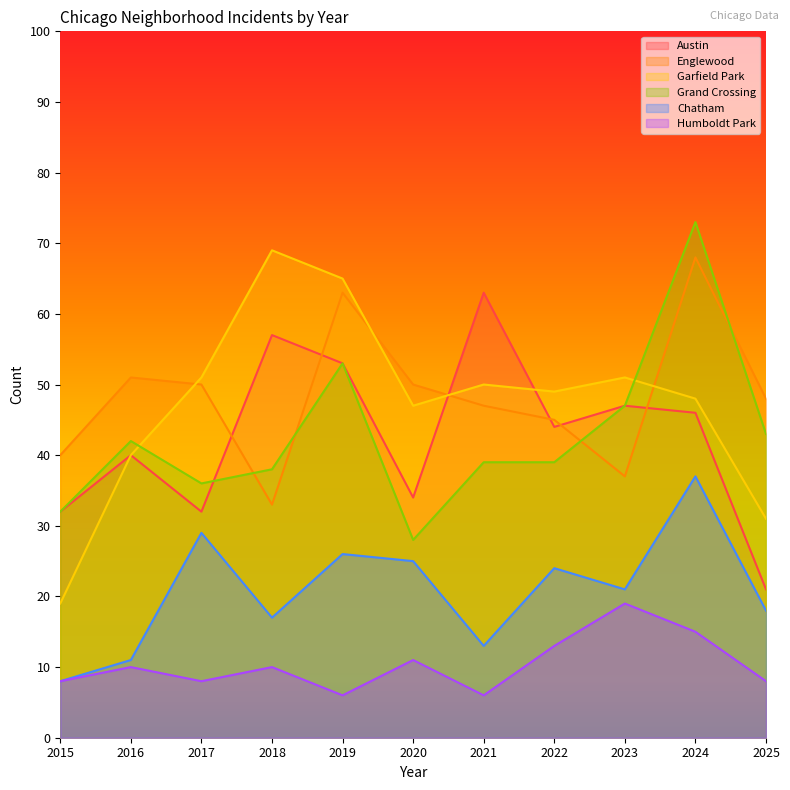

True or false: Chatham and Grand Crossing cross at least once.

False